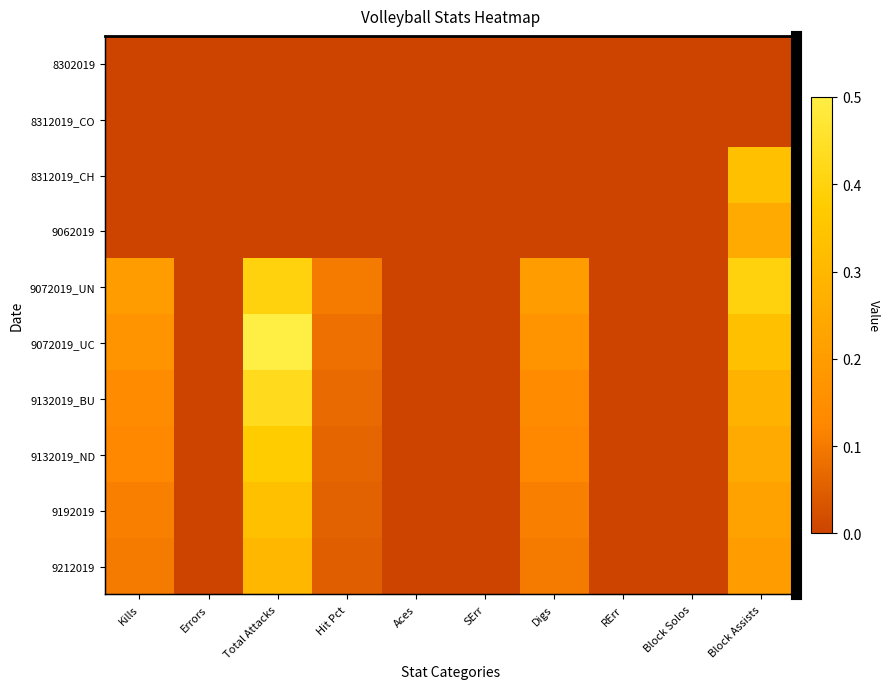

What is the difference between the second highest and minimum values in the 9132019_BU series?

0.3